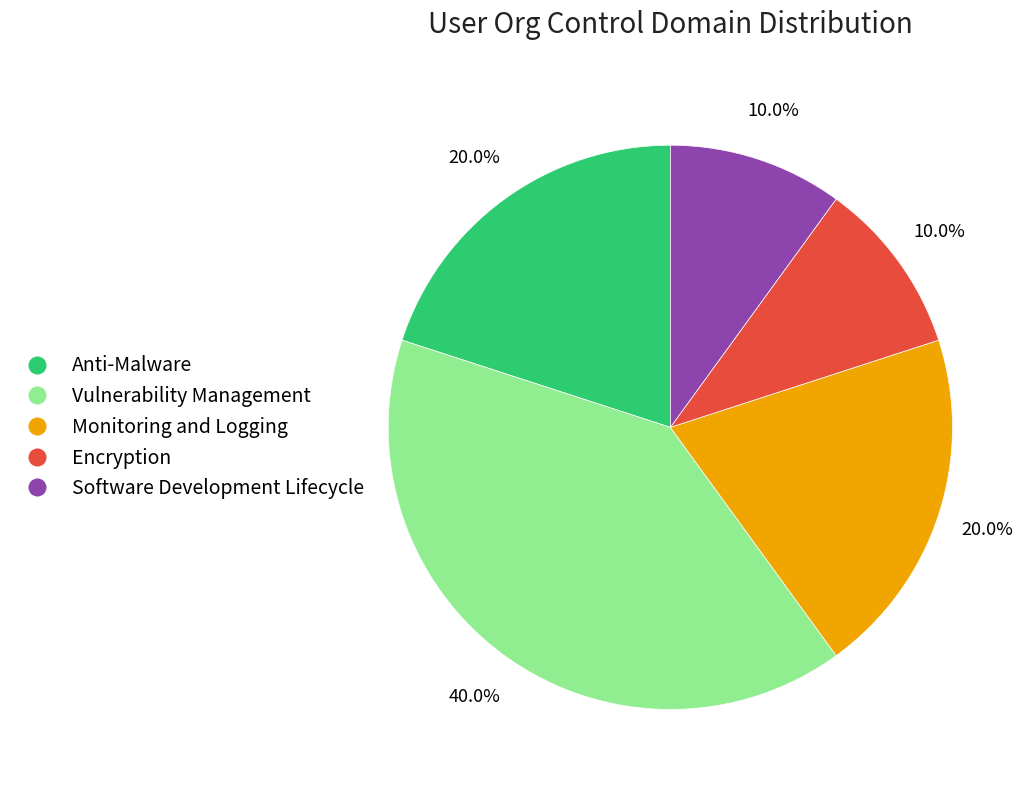

True or false: Vulnerability Management accounts for 40% of the total.

True